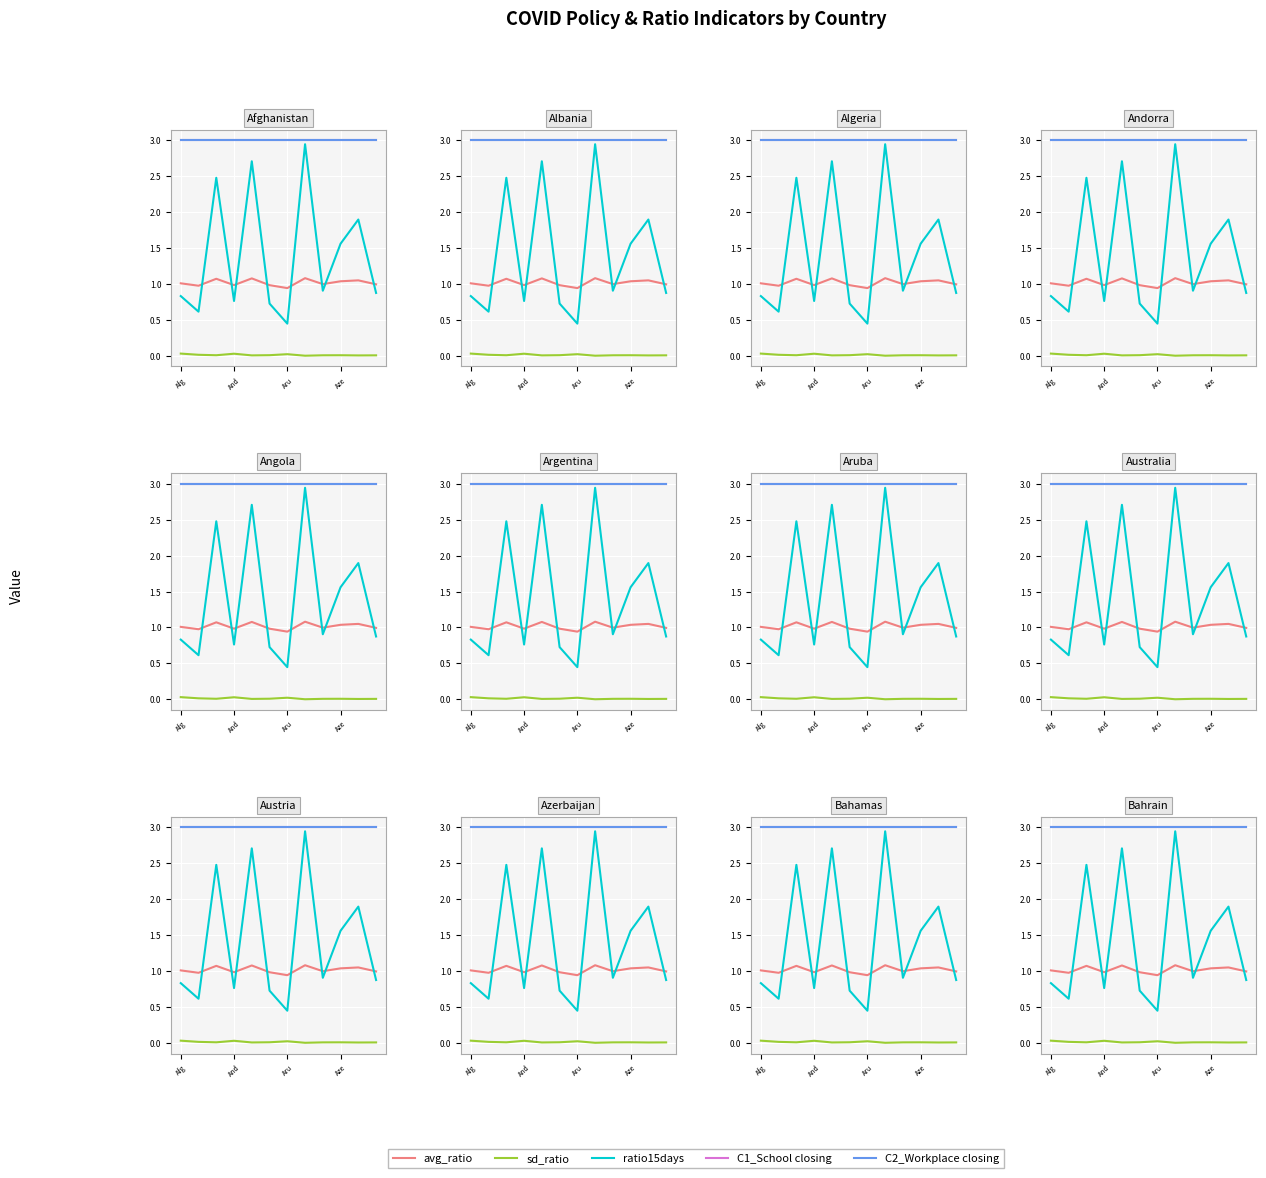

How many categories are shown in the chart?

12